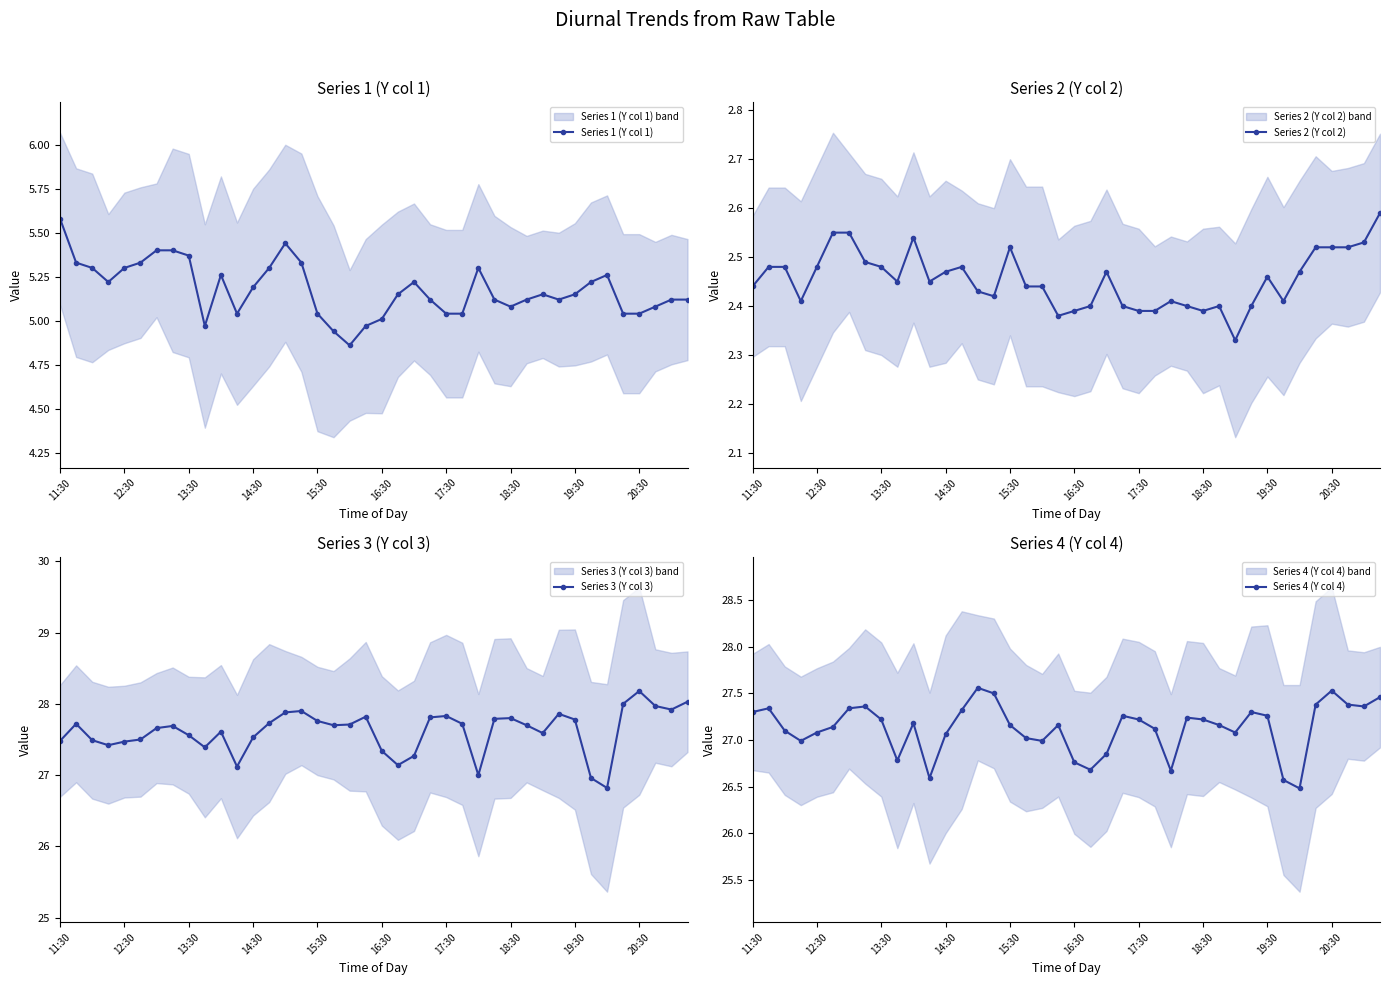

What is the lowest value of the Series 3 (Y col 3) series?

26.8